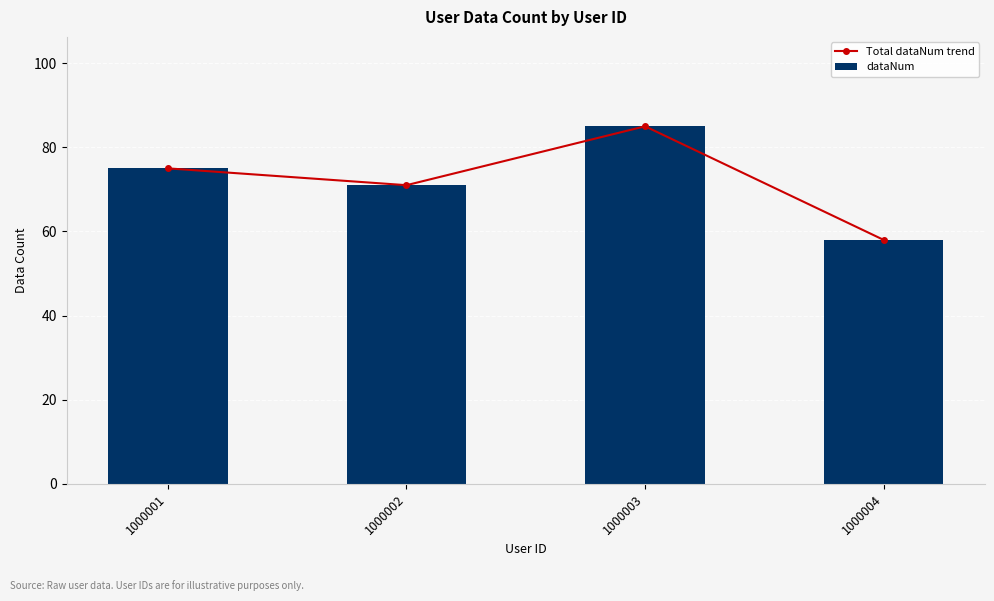

What is the highest value of the dataNum series?

85